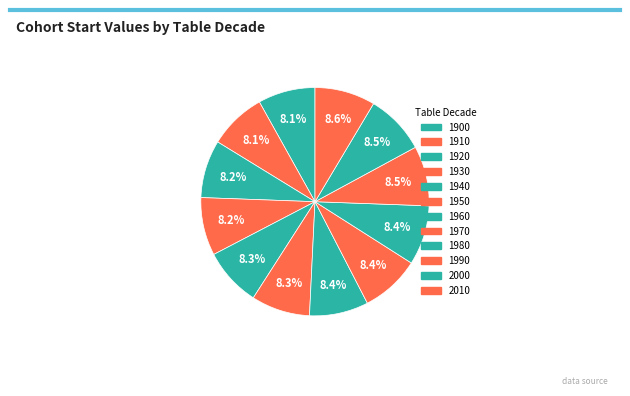

Does any single category account for the majority?

No